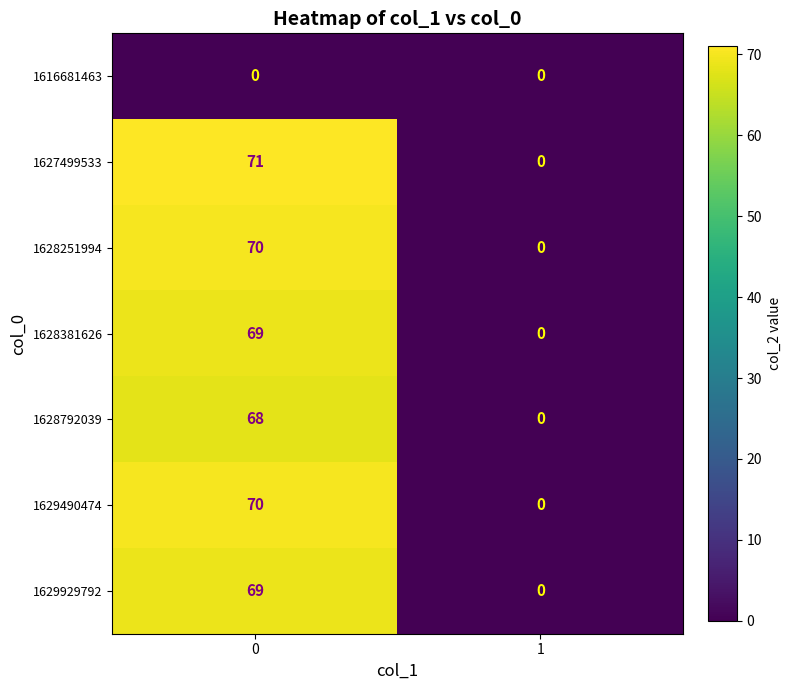

What is the greatest value displayed?

71